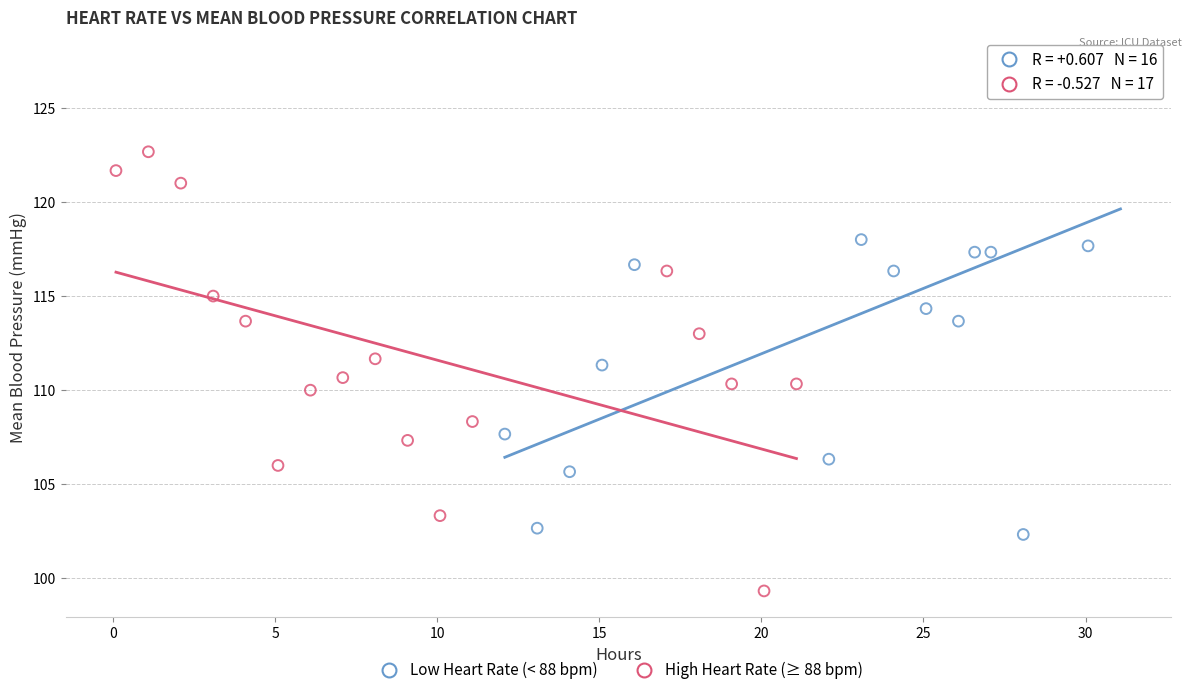

Which series has the widest spread of Y values?

Low Heart Rate (< 88 bpm)